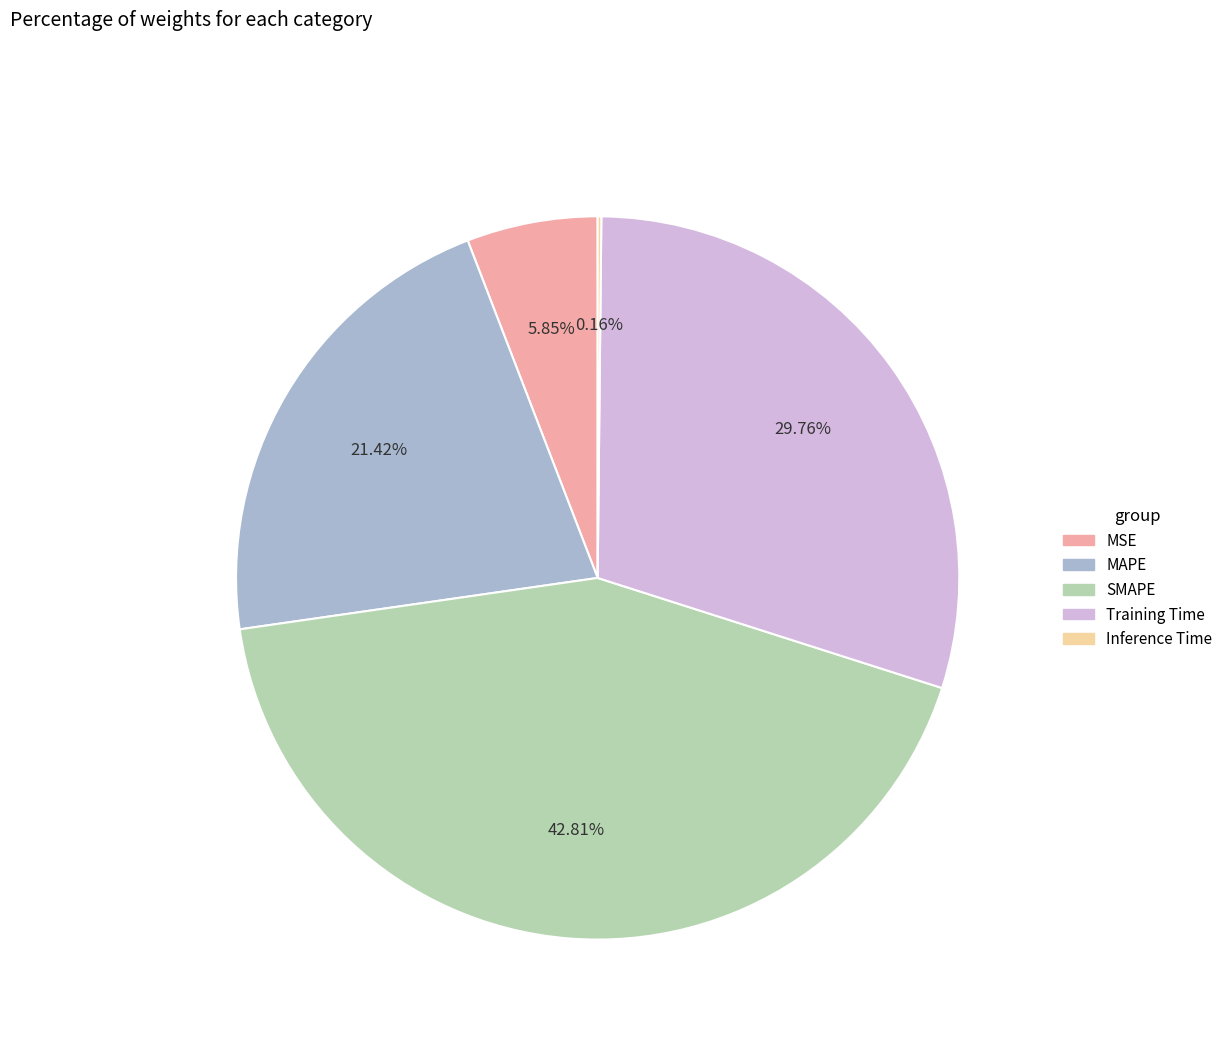

Is there any slice that represents more than half of the pie?

No